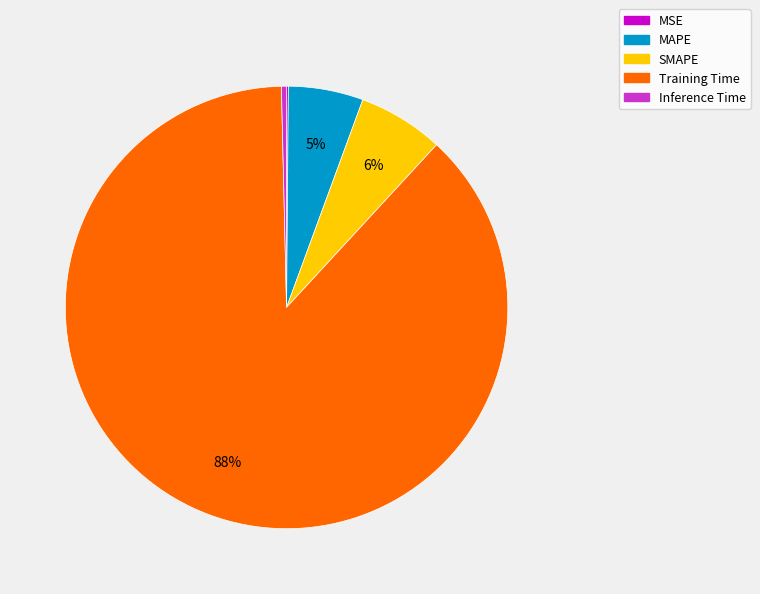

Does Training Time account for over 50% of the chart?

Yes